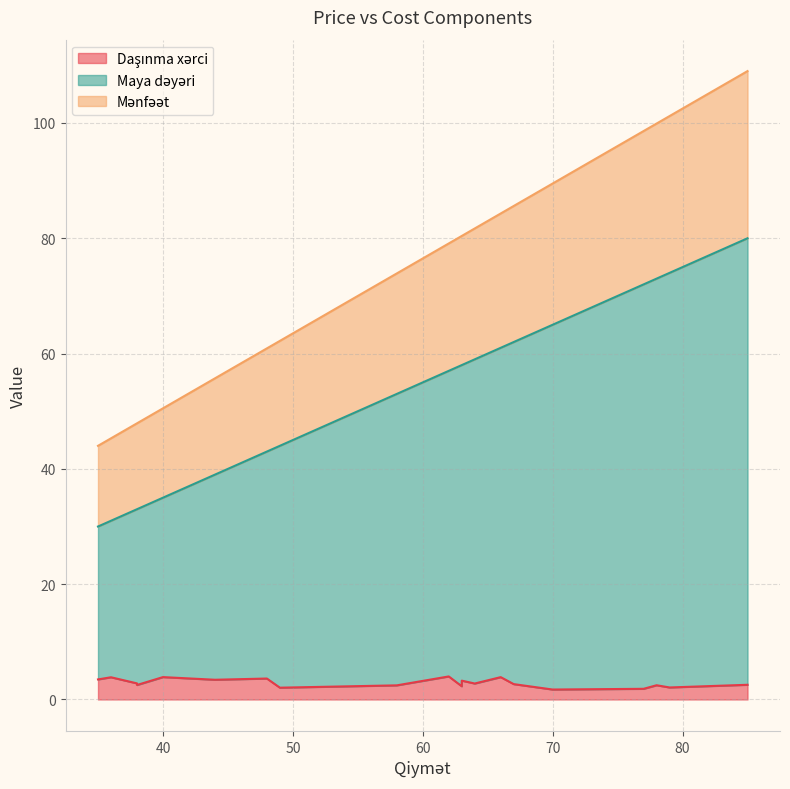

How many interior local valleys does the Daşınma xərci series have?

6